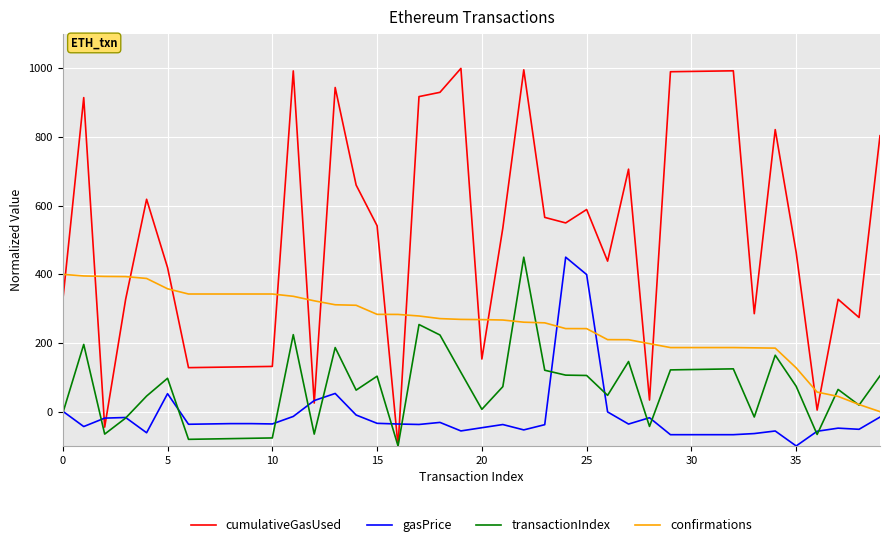

How many lines are shown in the chart?

4